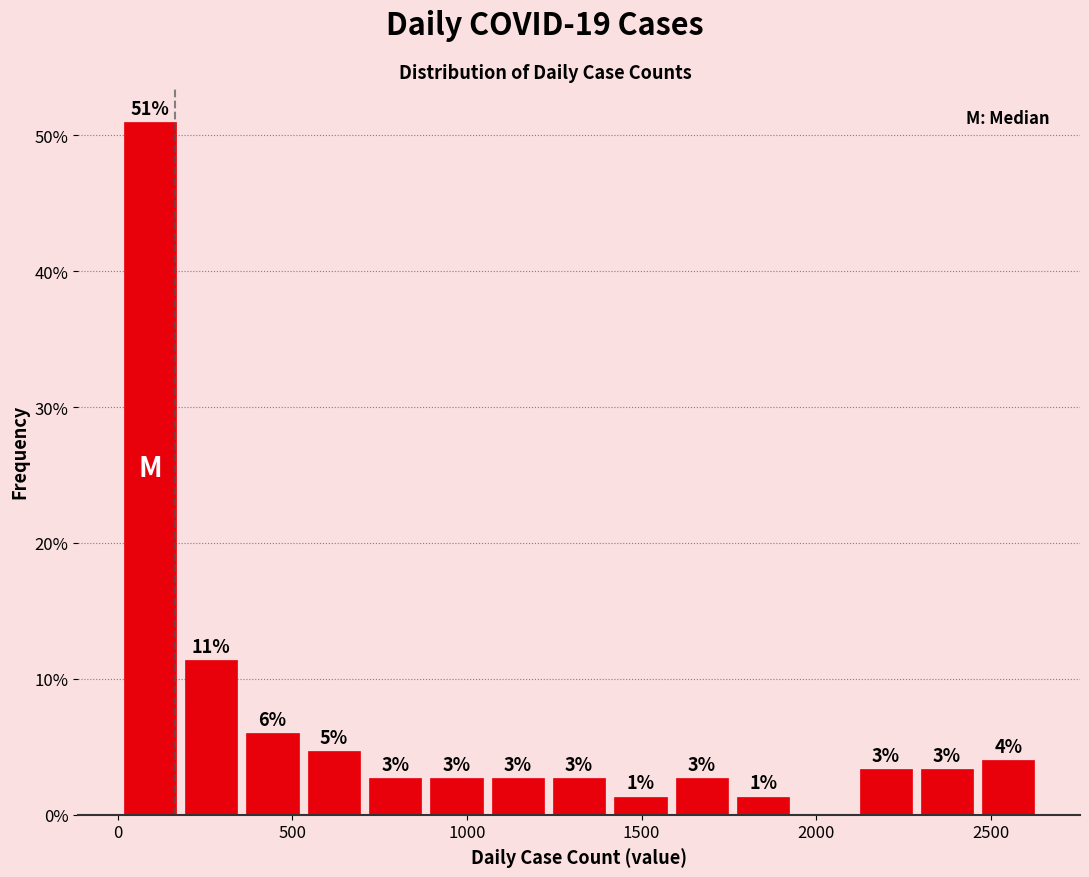

Around what value on the x-axis is the tallest bar? Give the approximate position of its centre, as read against the axis.

100